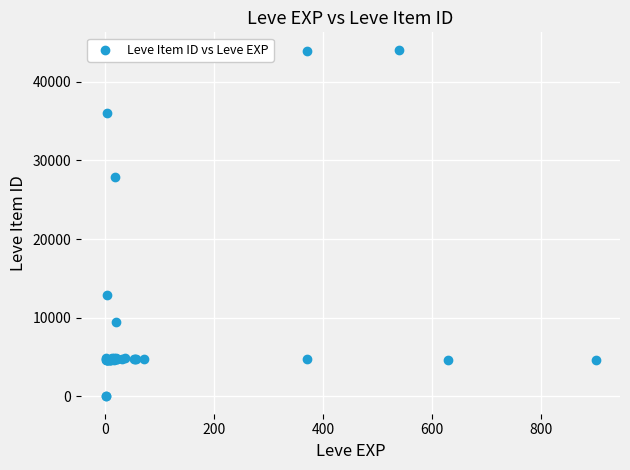

What Y value in the scatter plot is closest to 22048?

27884